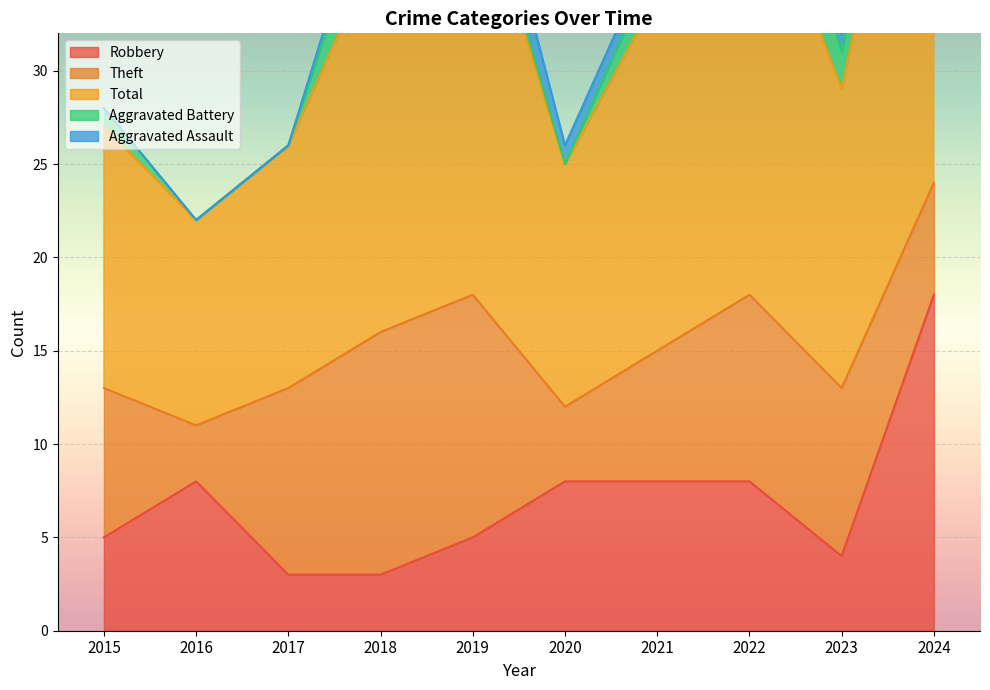

At which label does Robbery reach its peak?

2024